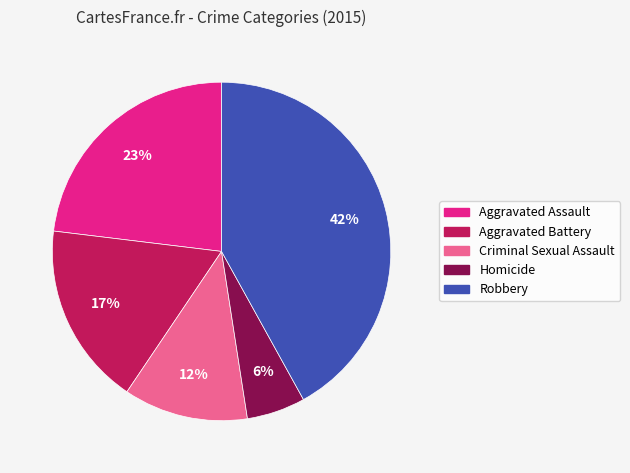

To the nearest percent, what percentage of the pie is Aggravated Battery?

17%